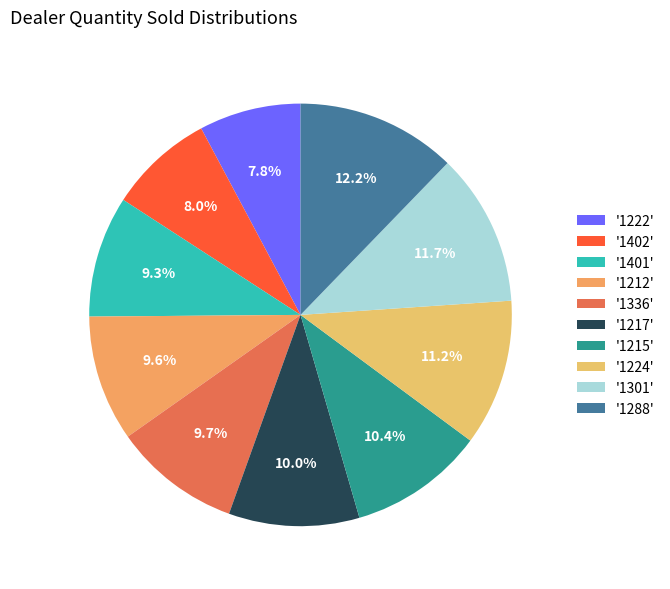

How many segments does this pie chart have?

10